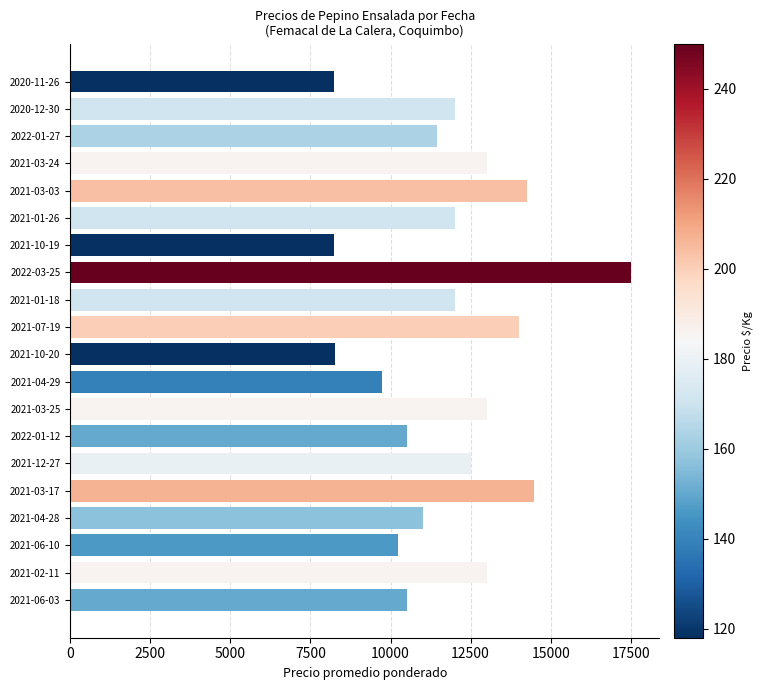

What is the average value?

11797